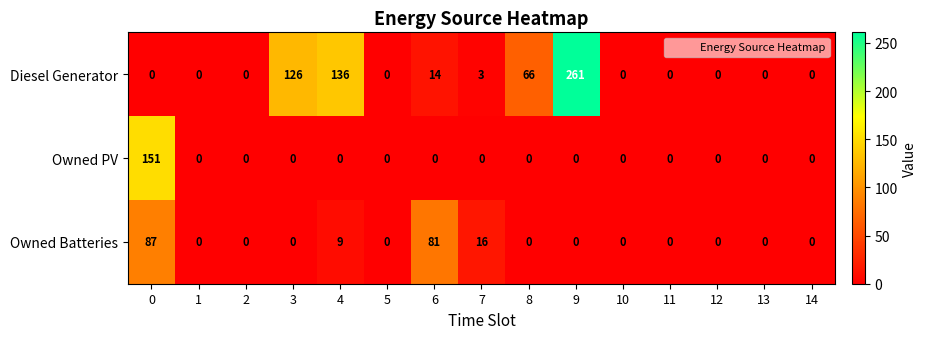

Which series changed the most between 2 and 7?

Owned Batteries